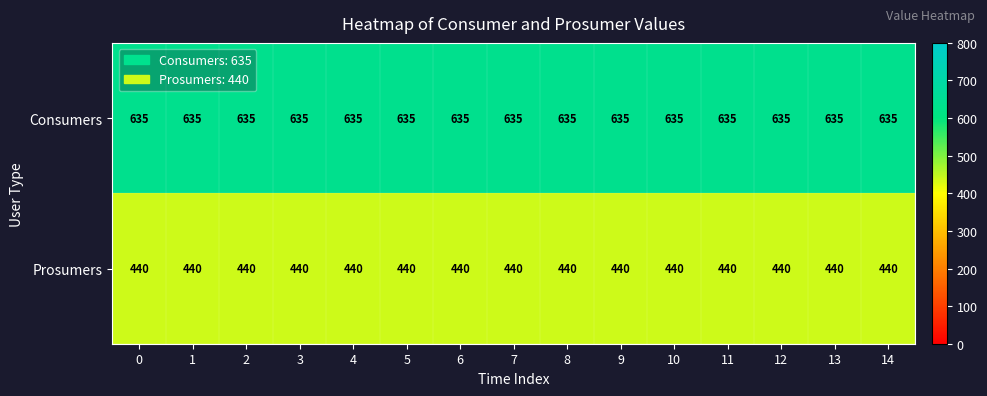

True or false: Prosumers has a value of 626 at 10.

False